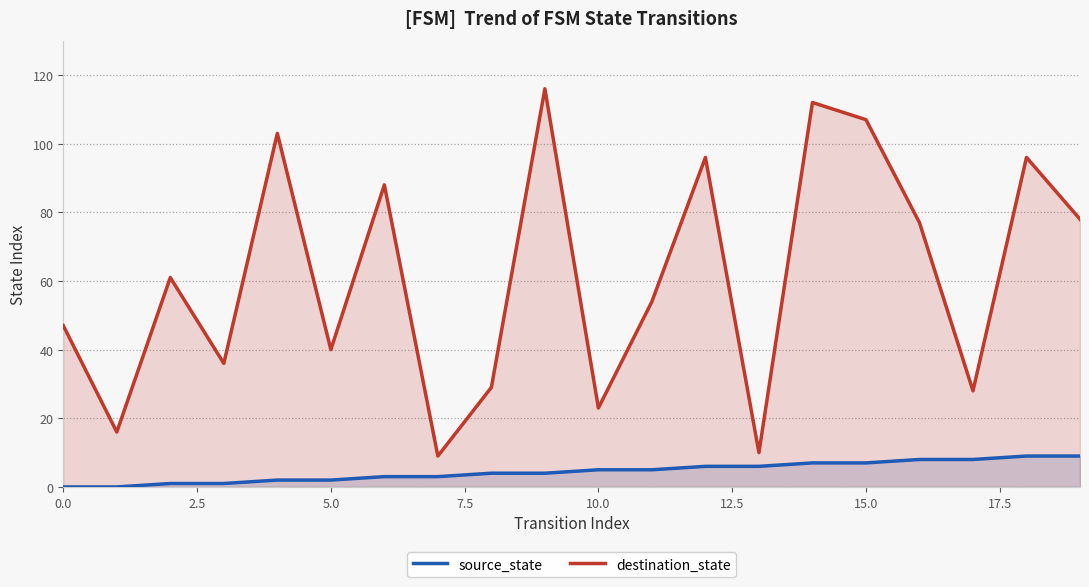

Which series has the largest total across all categories?

destination_state